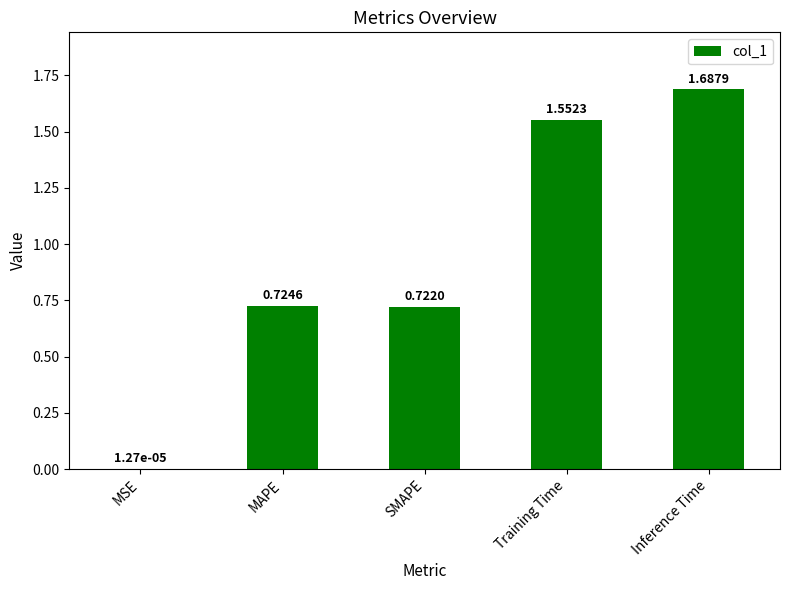

Which category has the highest value across all series?

Inference Time